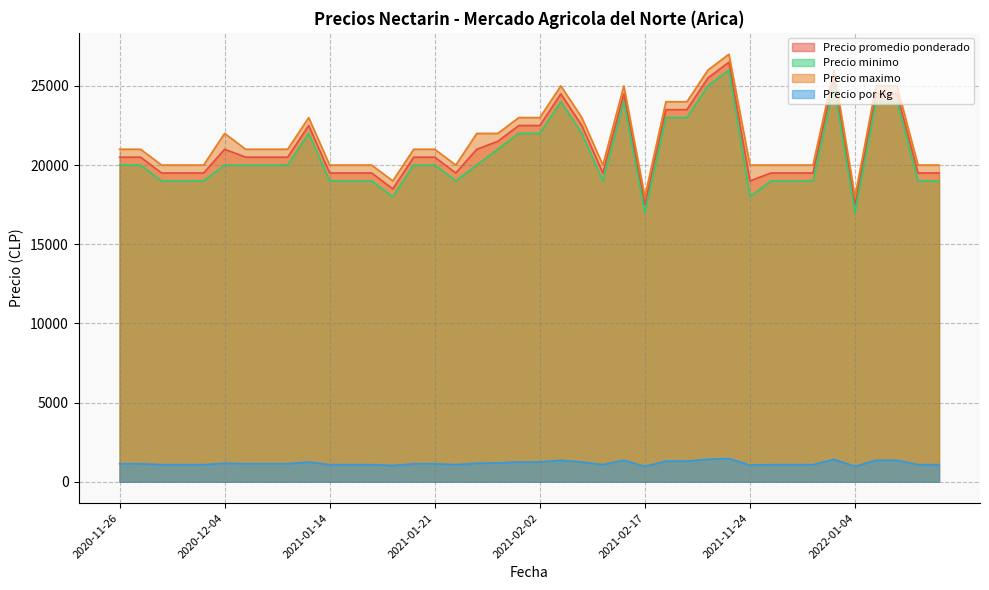

What is the label of the 14th point from the right?

2021-03-02